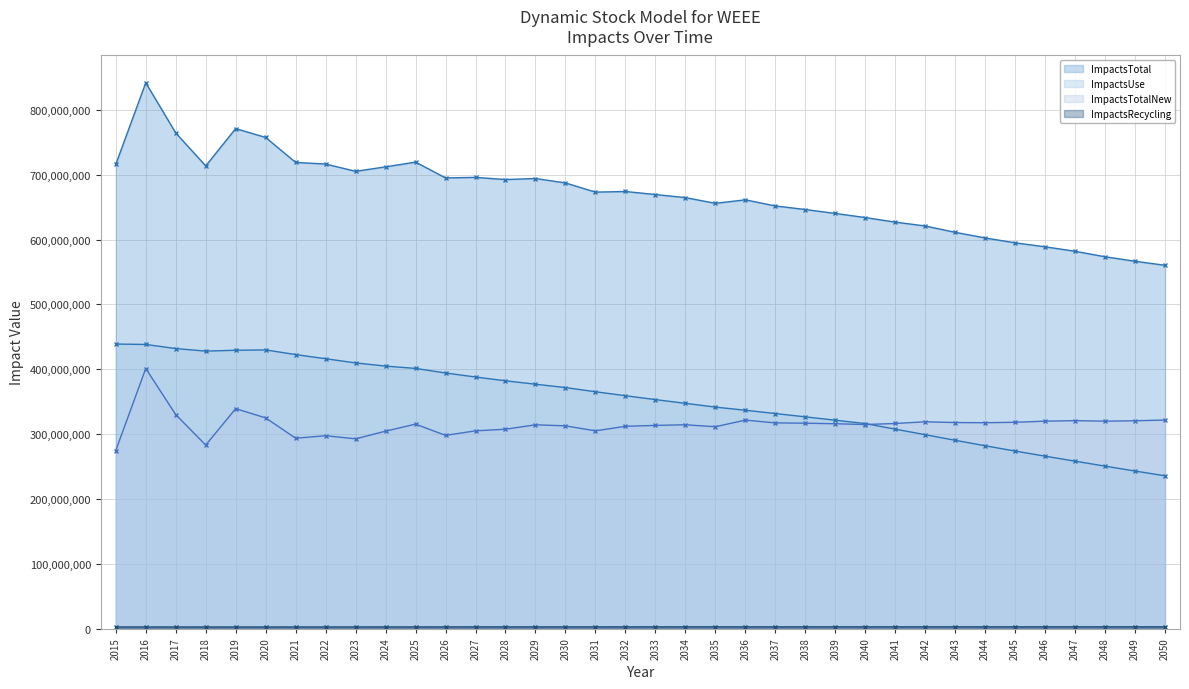

At which category does ImpactsRecycling reach its first local valley?

2020